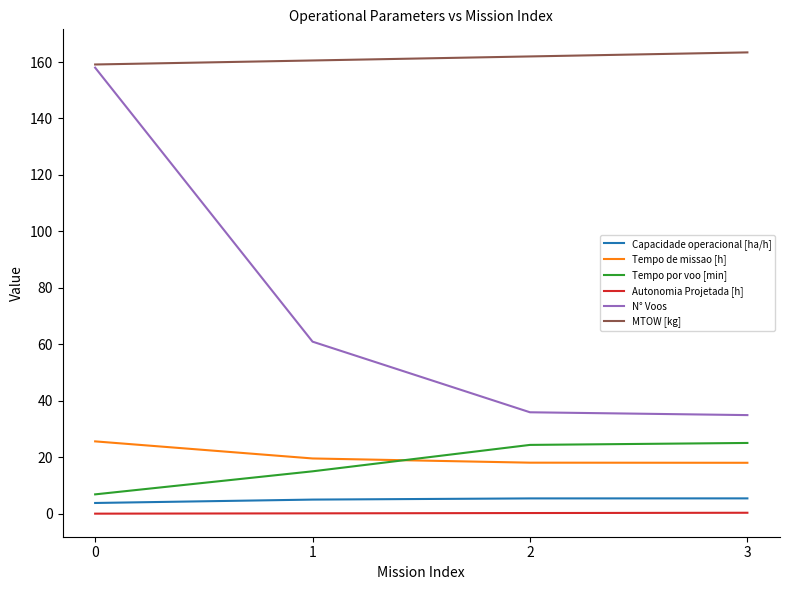

What is the greatest value displayed?

163.4